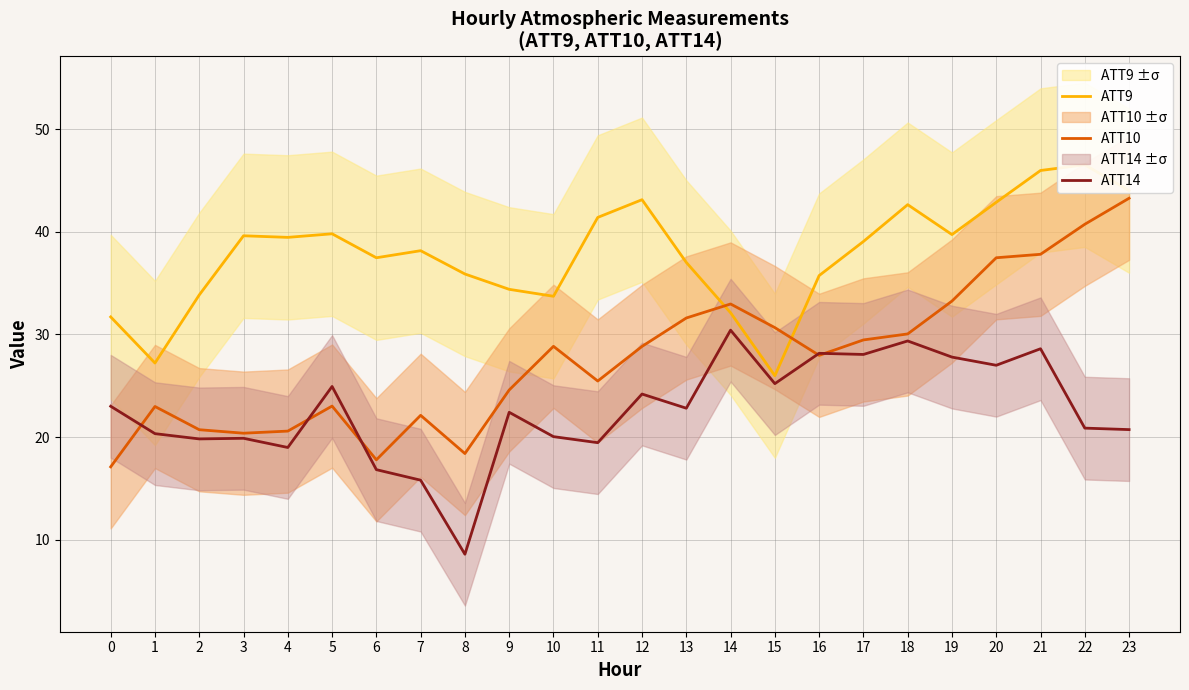

After their last crossing, which series has the higher values: ATT10 or ATT9?

ATT9